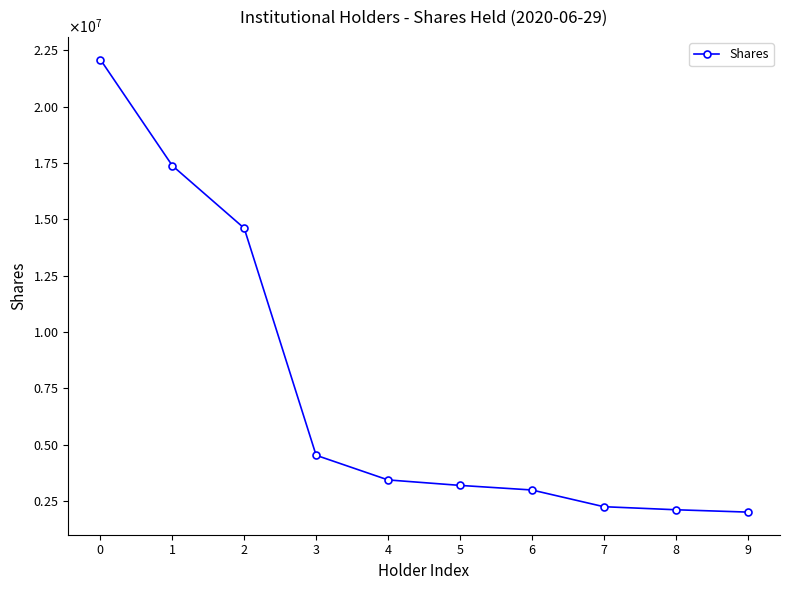

Is this an area chart (filled region under the line)?

No